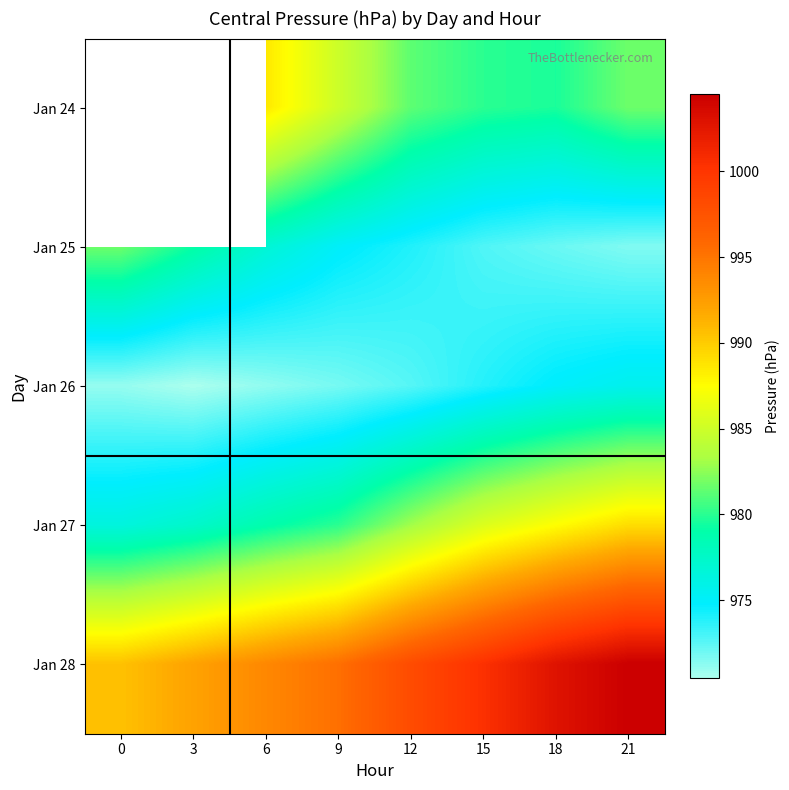

Which series has the widest spread of values?

Jan 28